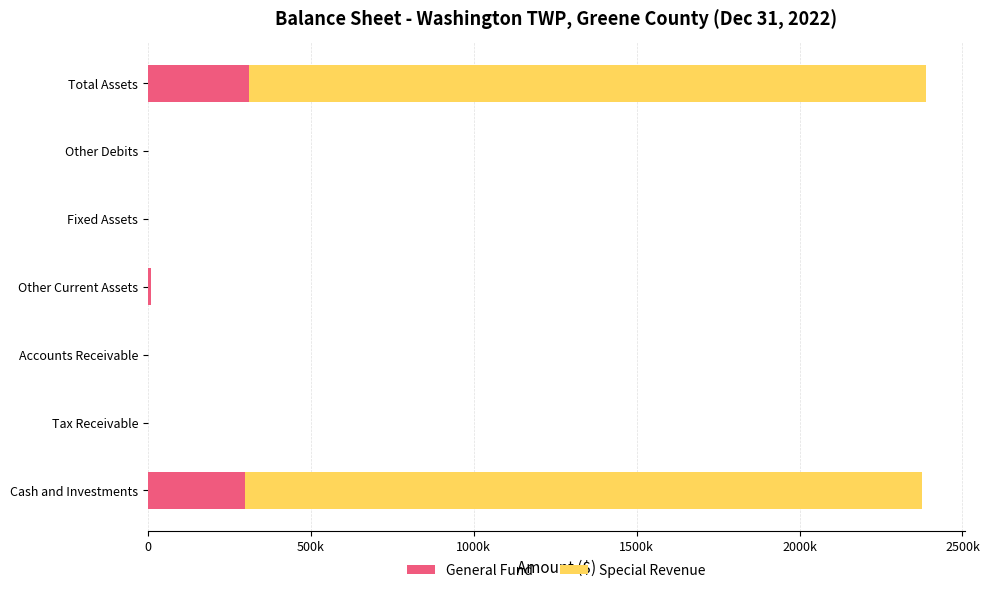

Which series has the widest spread of values?

Special Revenue